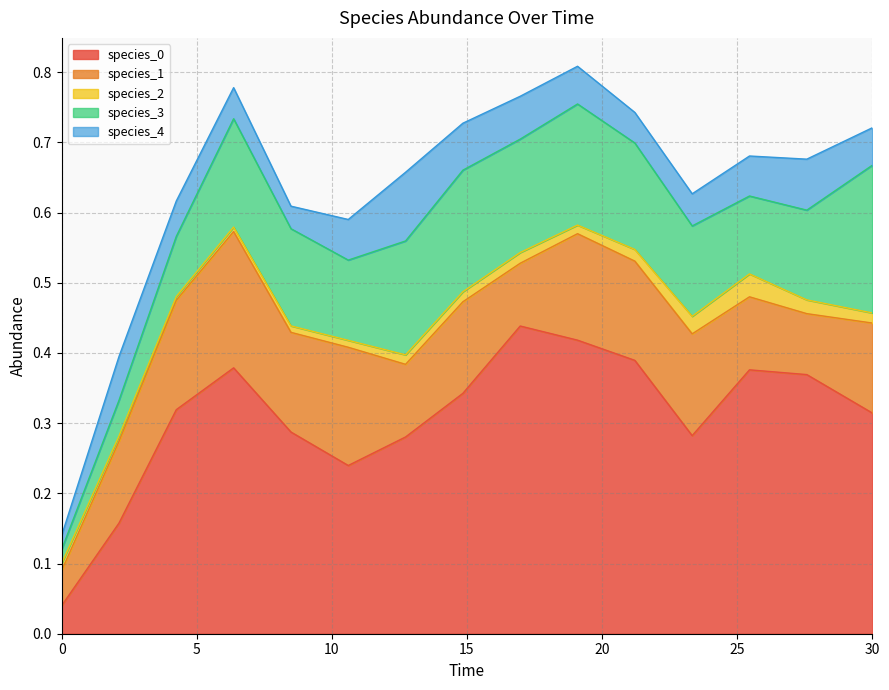

What is the maximum value shown in the chart?

0.4